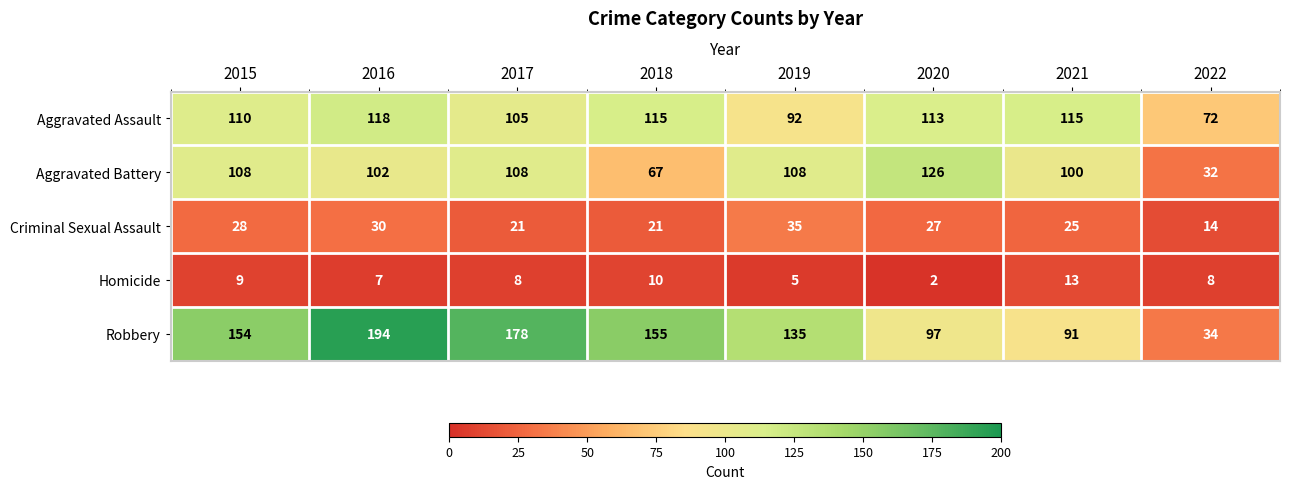

What is the total value across all series at 2020?

365